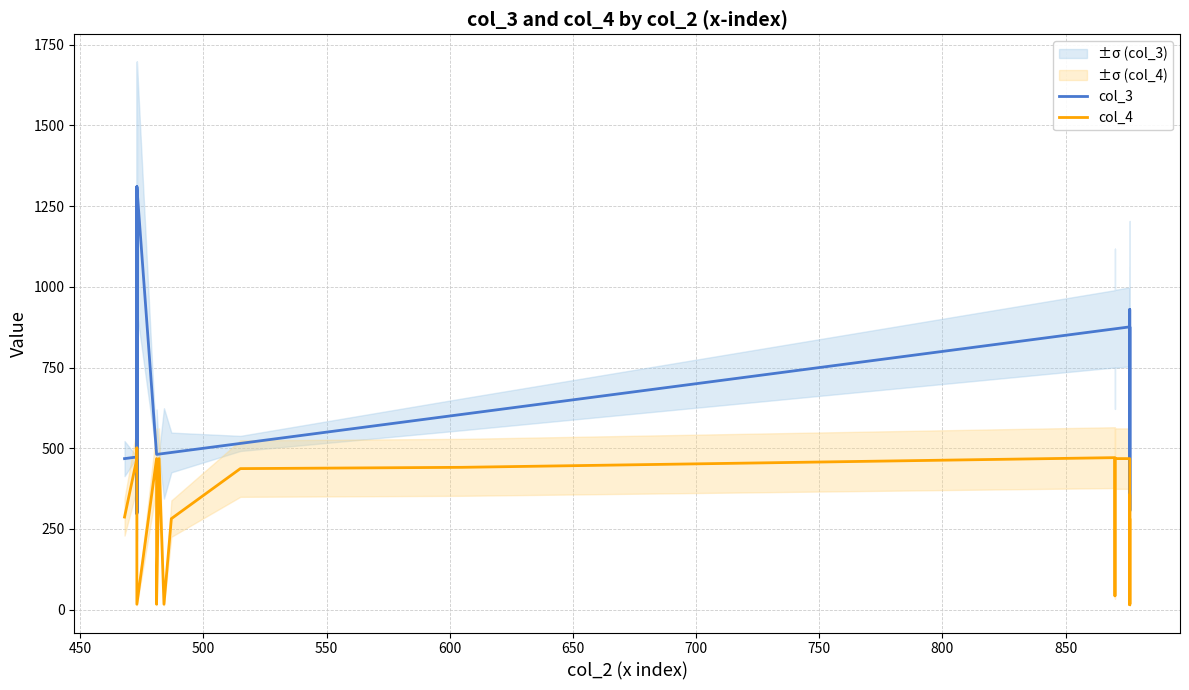

What is the highest value of the col_3 series?

1310